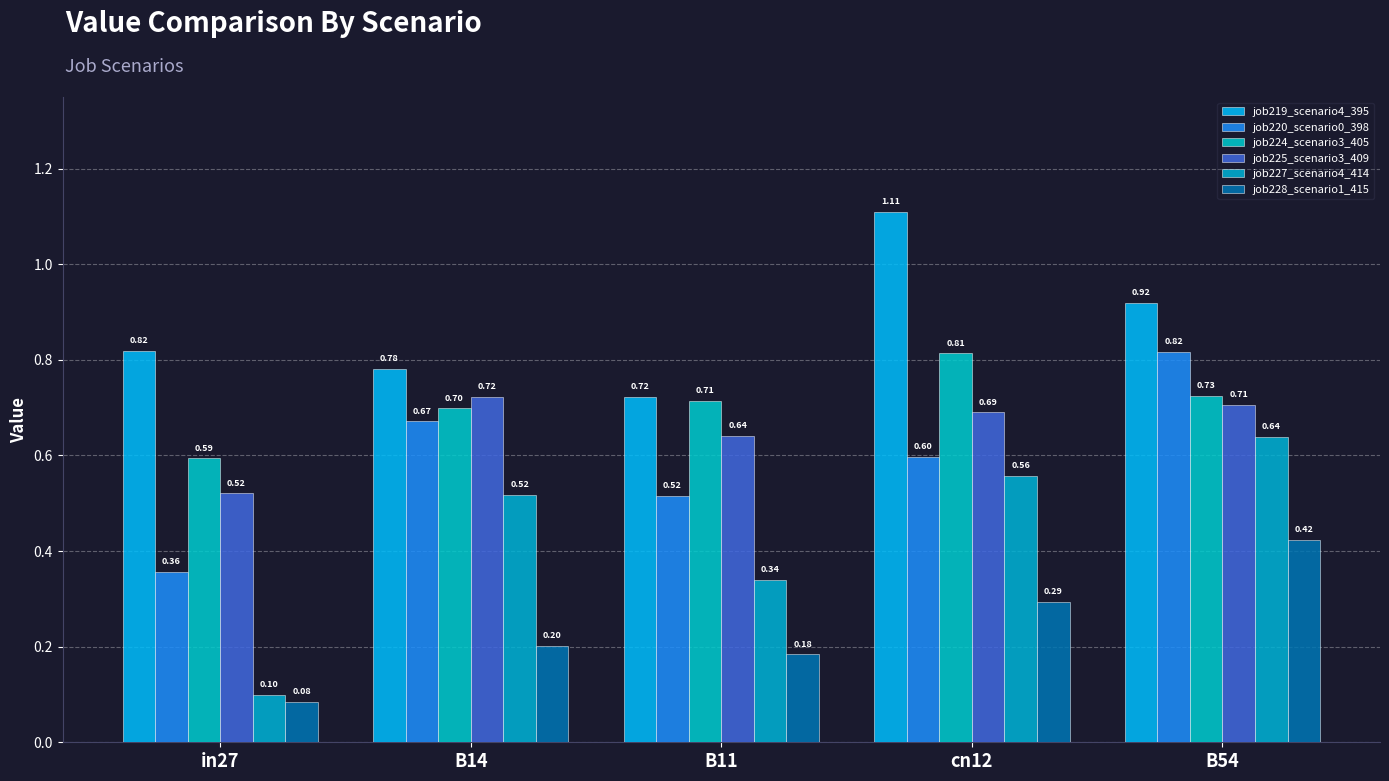

What is the minimum value shown in the chart?

0.1